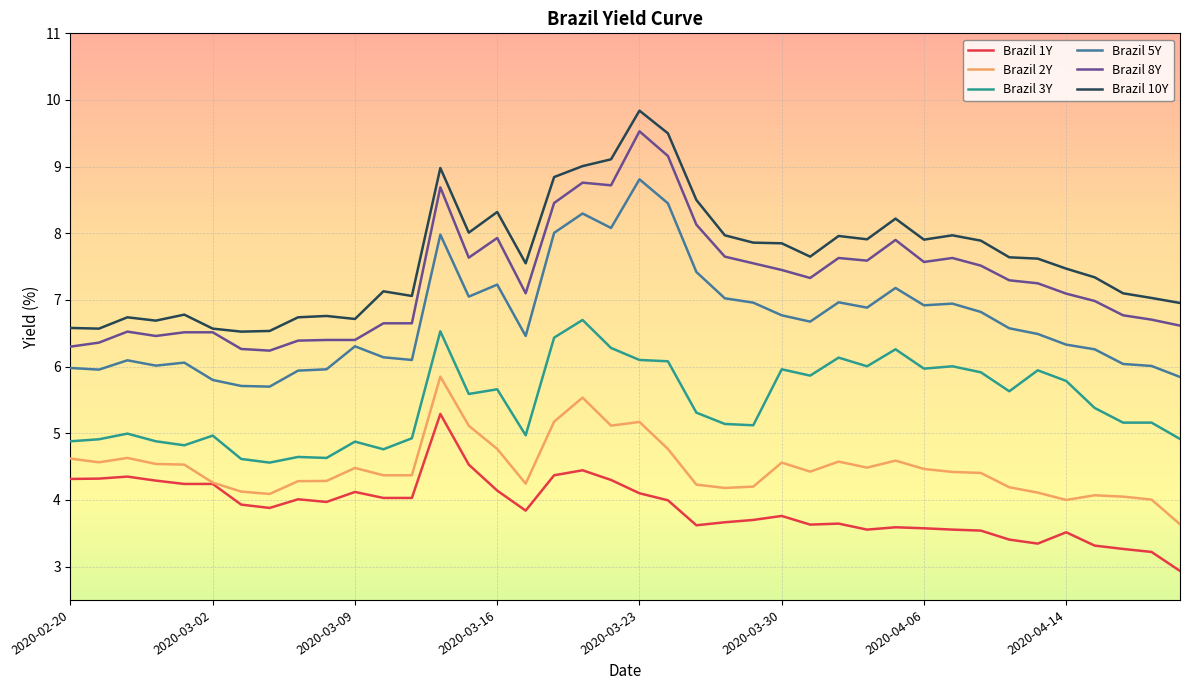

True or false: Brazil 2Y and Brazil 8Y cross at least once.

False